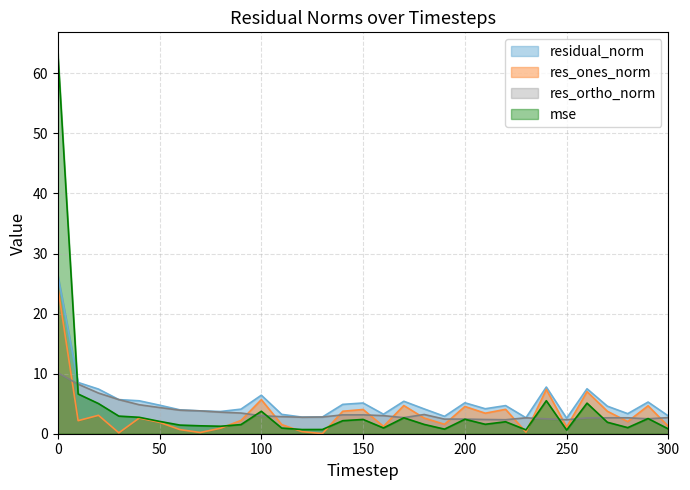

Between which two adjacent categories do res_ortho_norm and res_ones_norm first intersect?

0 and 10